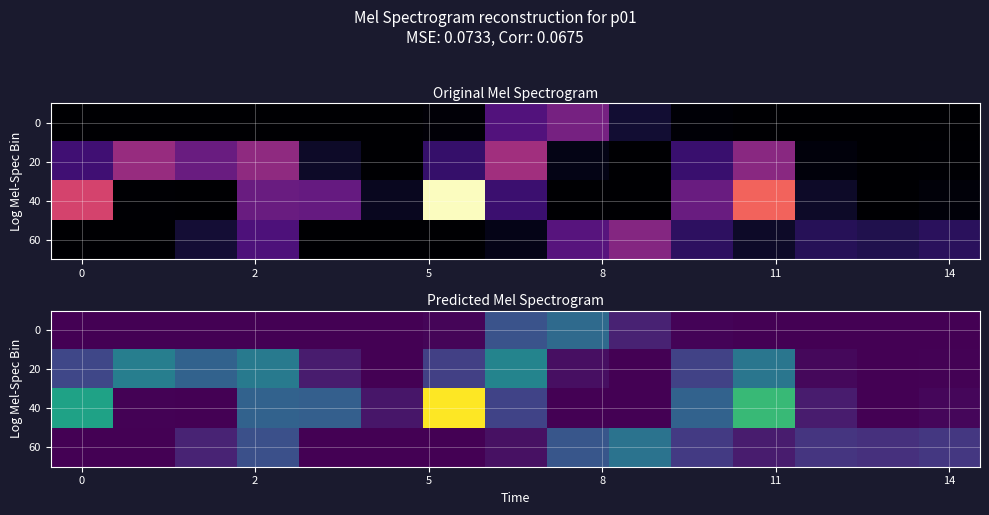

At which category does the chart reach its peak across all series?

6